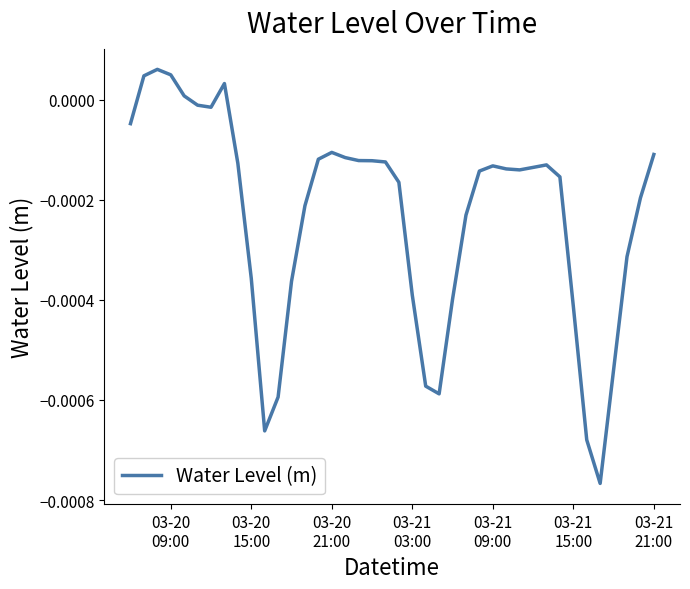

Is this an area chart (filled region under the line)?

No